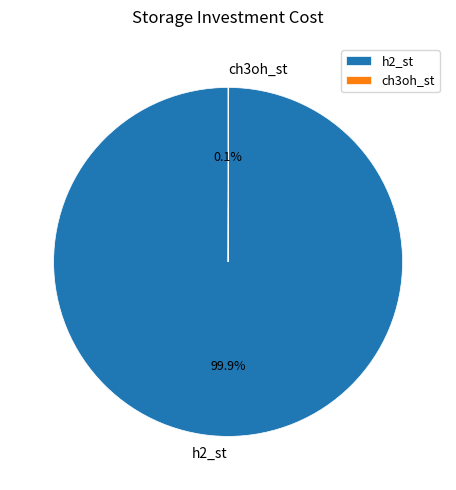

How much of the chart is everything except h2_st?

0.1%